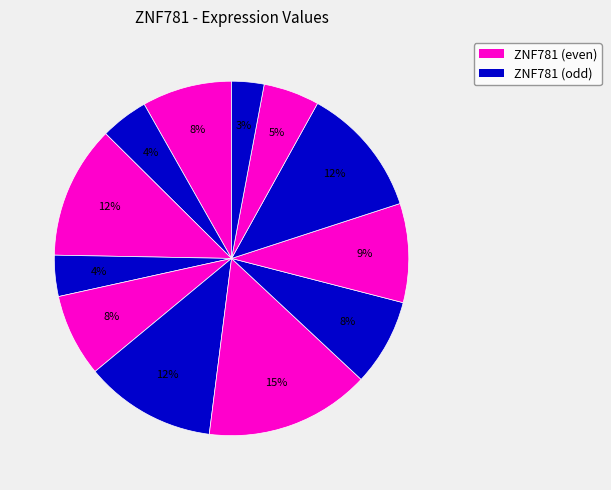

Count the number of slices in the pie.

12